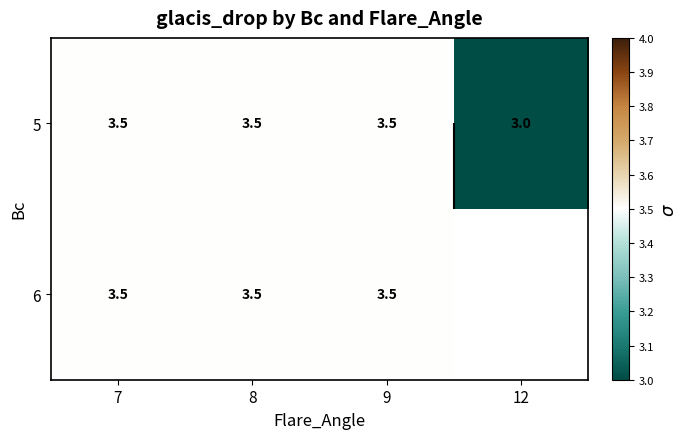

Which category has the lowest value in the 6 series?

7